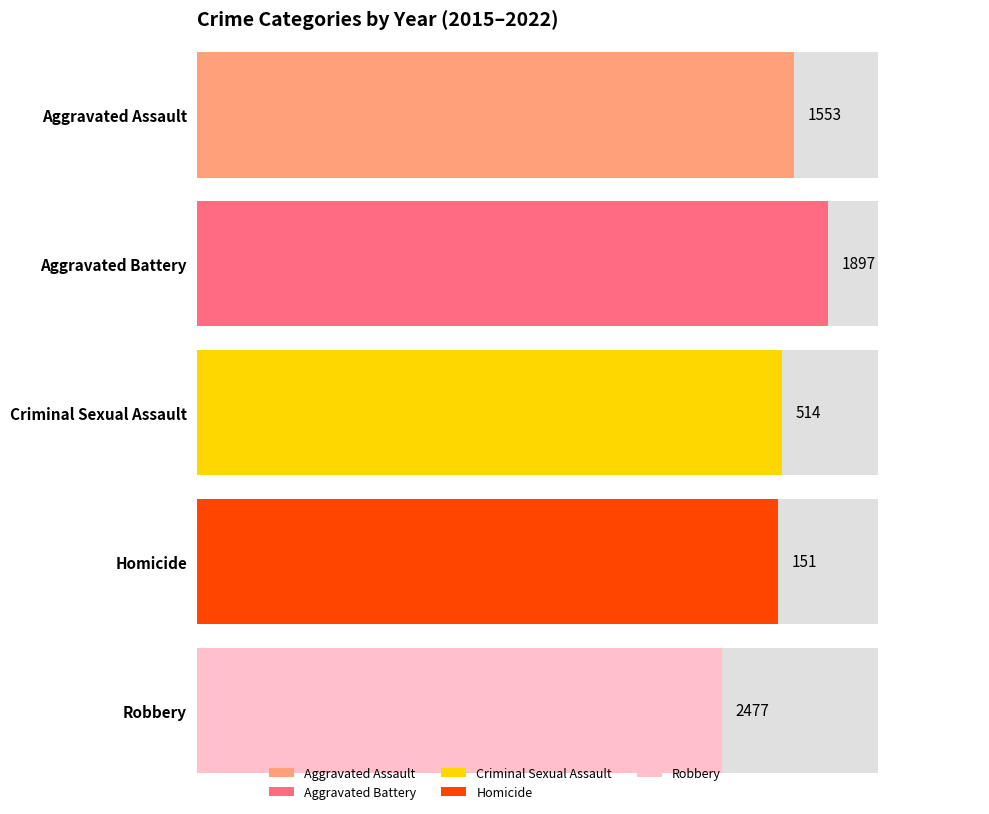

The value of Homicide at 2016 is 241. True or false?

False